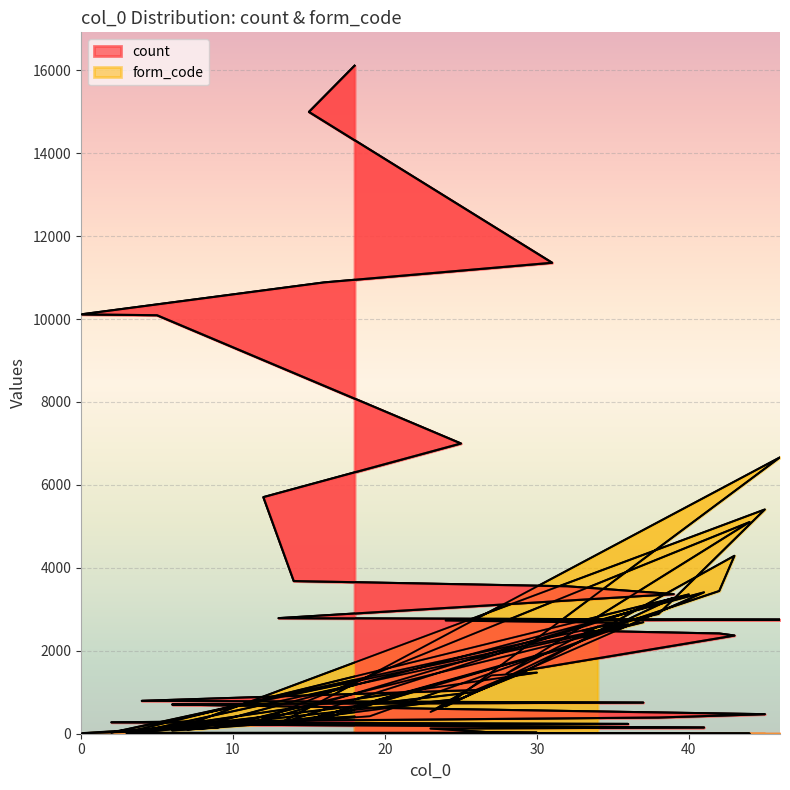

Count the number of categories in the chart.

40